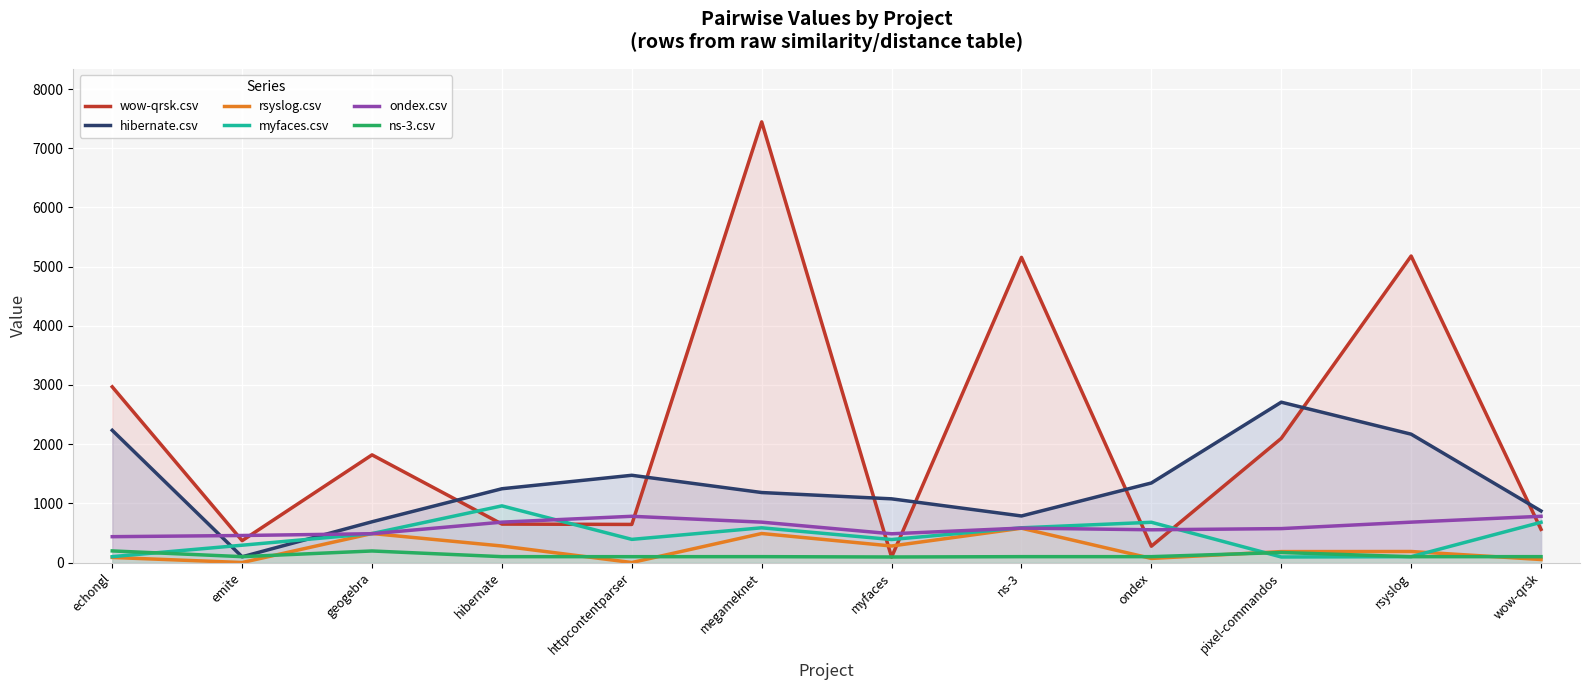

How many interior local valleys does the ondex.csv series have?

2